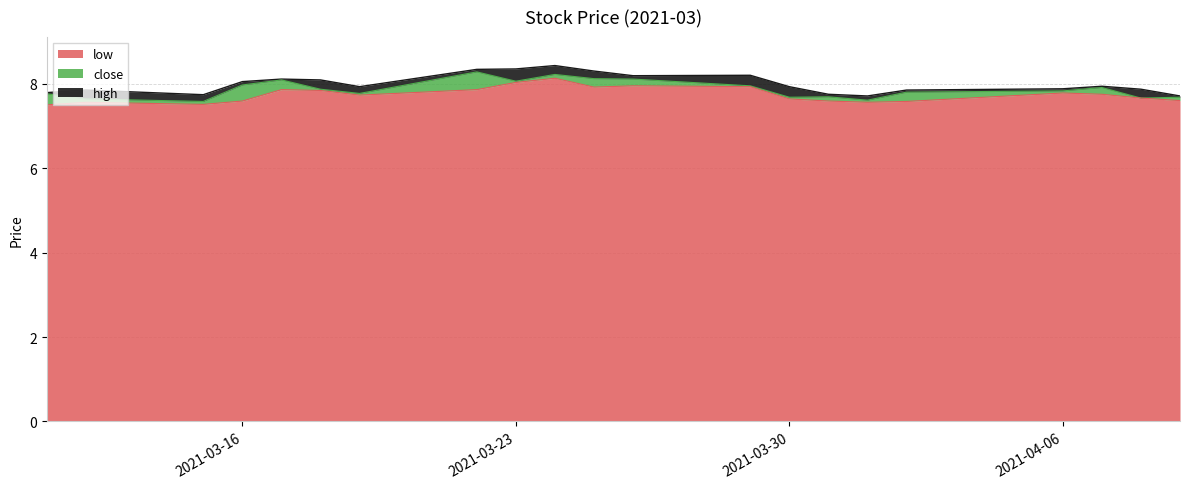

At which label does high reach its peak?

2021-03-24